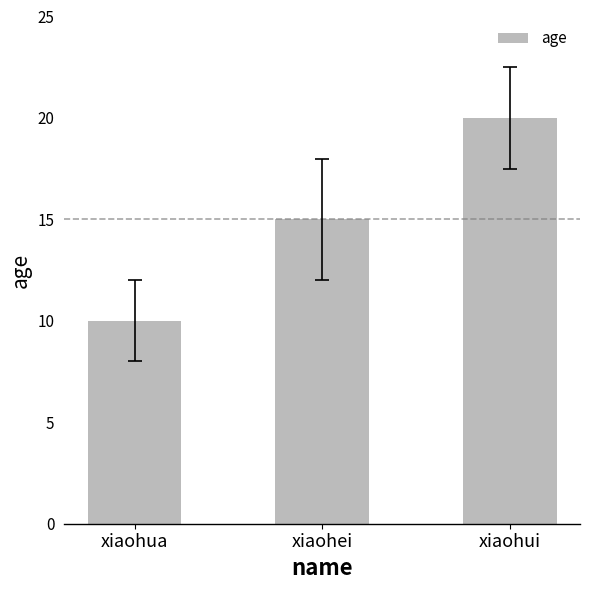

At which label is the value closest to 15?

xiaohei